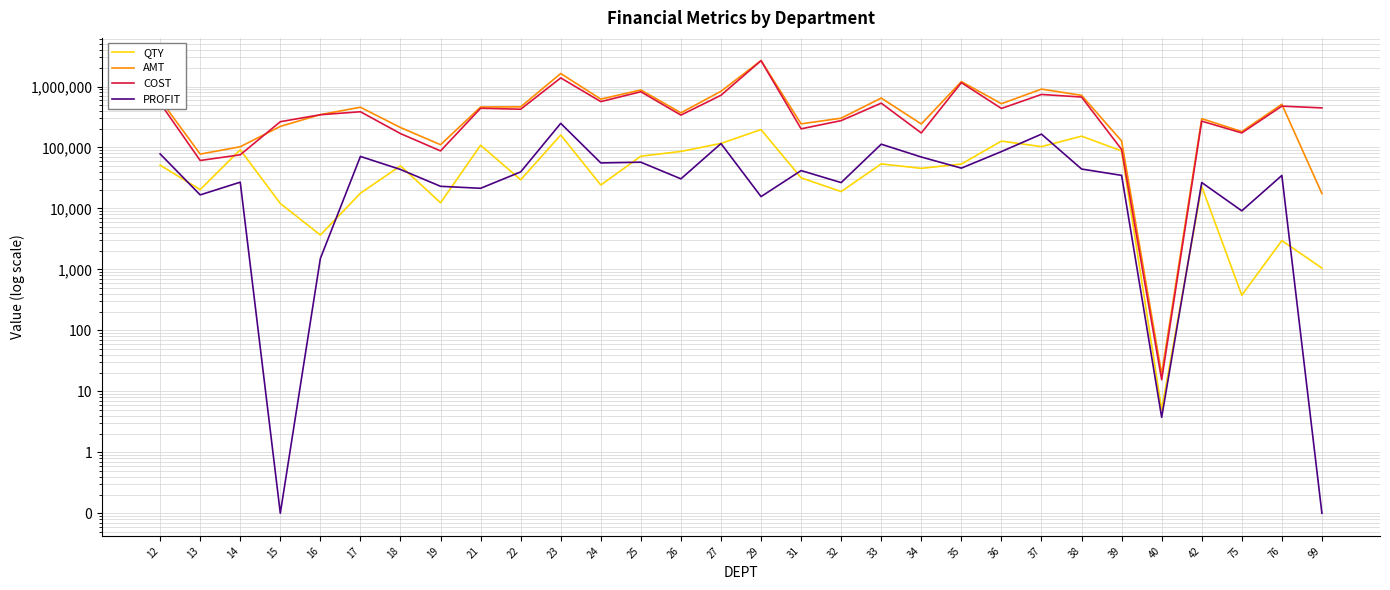

Where is AMT nearest to the value 1334922?

35